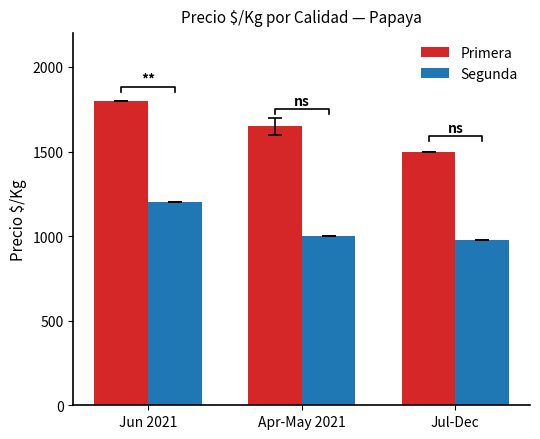

How many values in the Segunda series are below 1000?

1